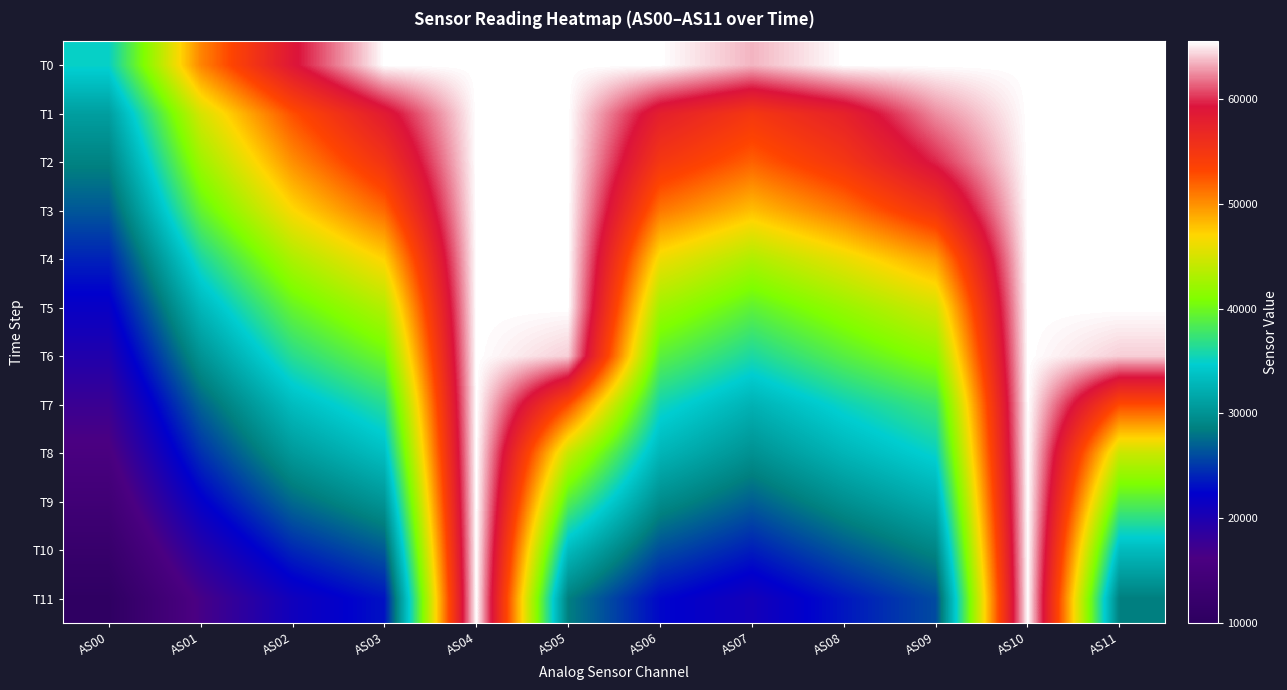

What is the greatest value displayed?

65535